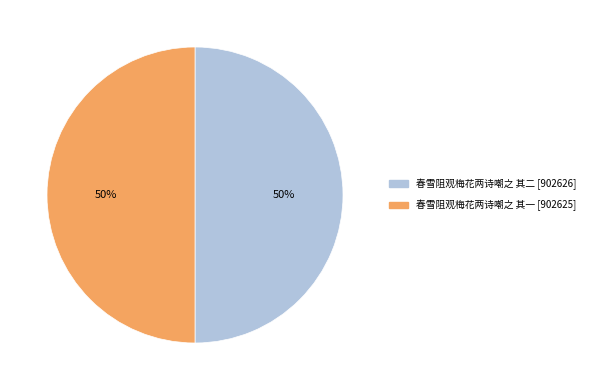

To the nearest percent, what is the combined percentage of 春雪阻观梅花两诗嘲之 其二 and 春雪阻观梅花两诗嘲之 其一?

100%